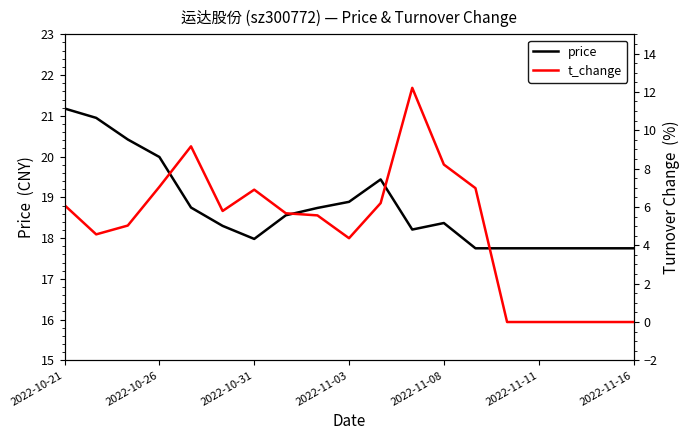

At which category does the chart reach its minimum across all series?

14